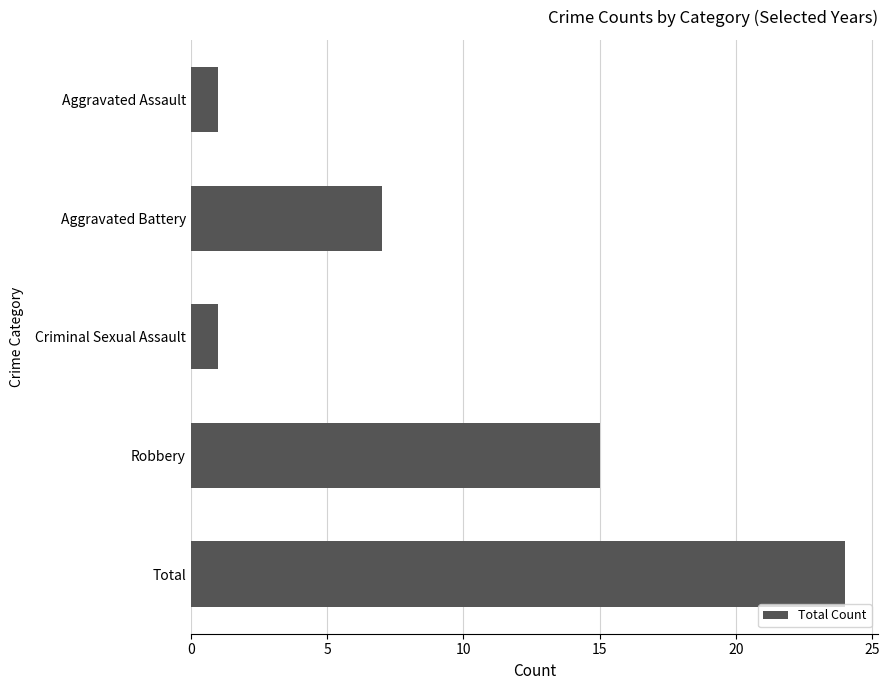

What is the difference between the maximum and second lowest values?

23